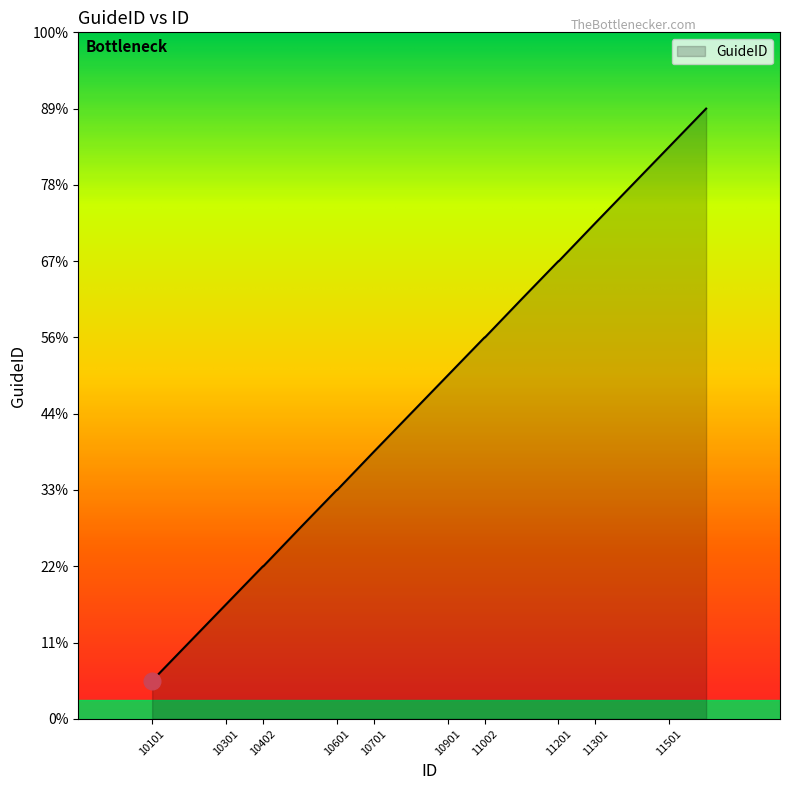

At which label does the data first exceed 9?

11001